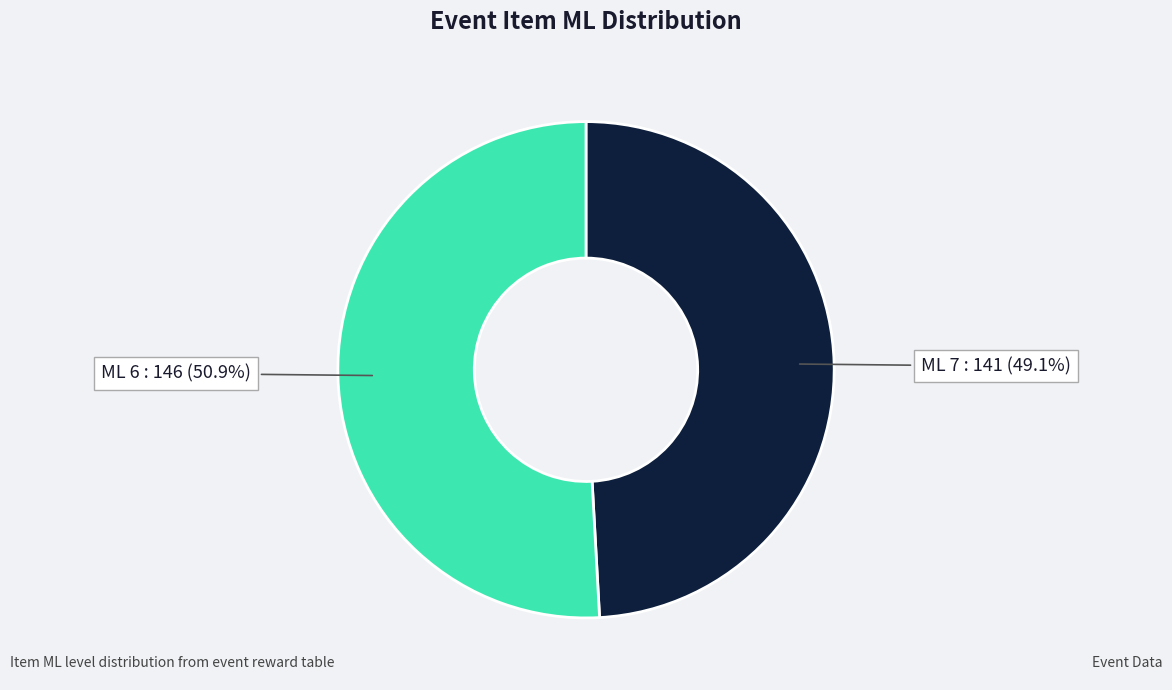

What is the ratio of the value at ML 6 to the value at ML 7?

1.0